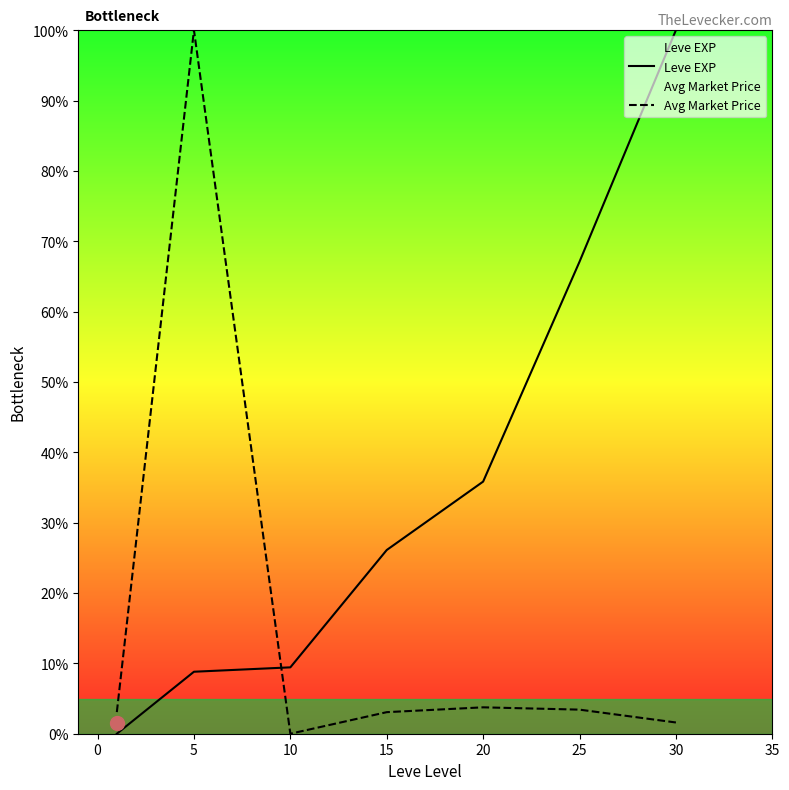

Is this an area chart (filled region under the line)?

No